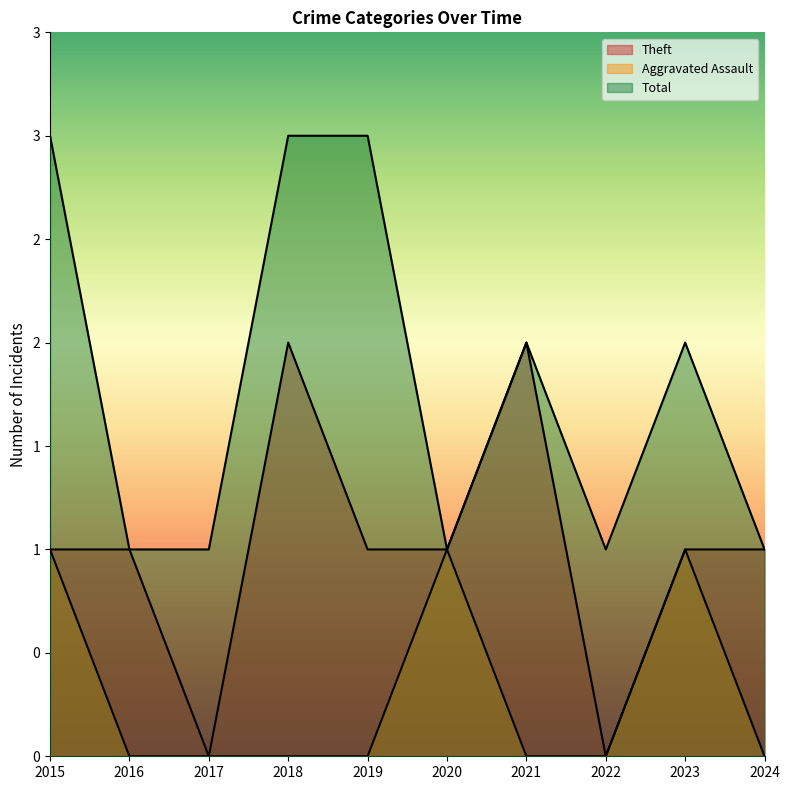

Rank the series by their maximum value, from highest to lowest.

Total, Theft, Aggravated Assault